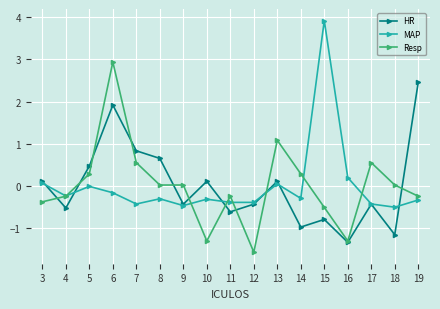

The value of Resp at 14 is -0.3. True or false?

False